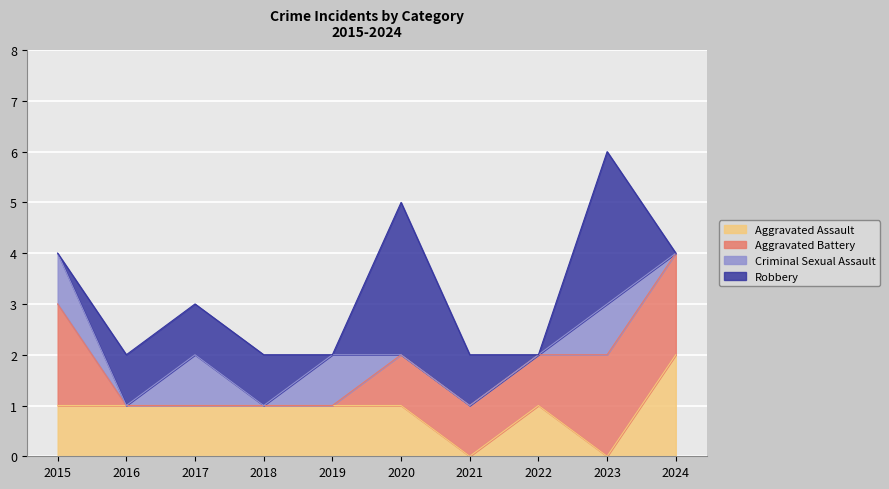

At which category is the sum across all series the highest?

2023